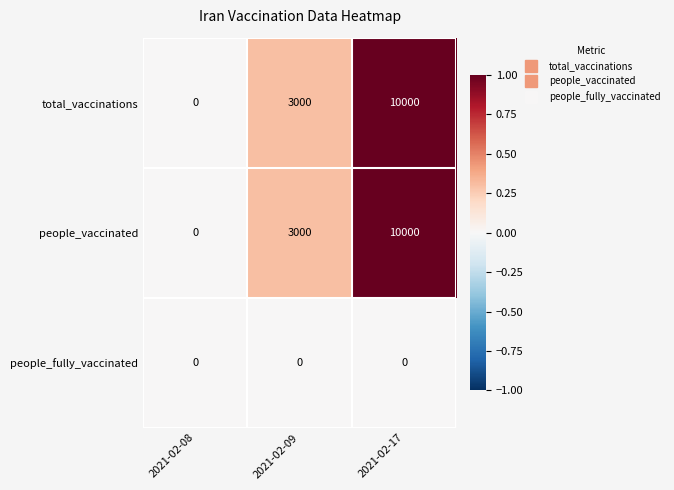

What is the greatest value displayed?

10000